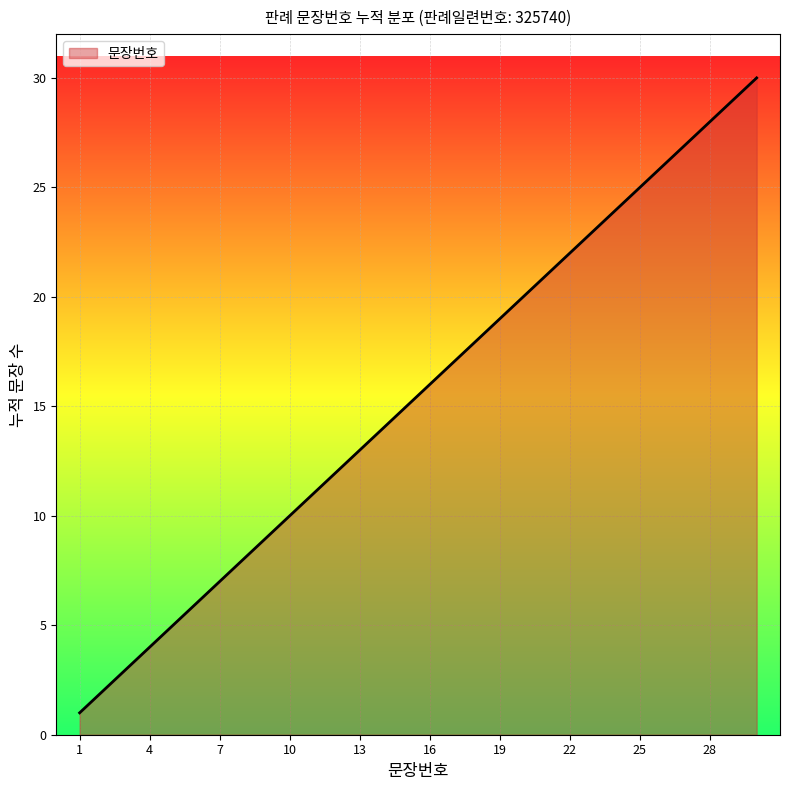

What is the maximum value shown in the chart?

30